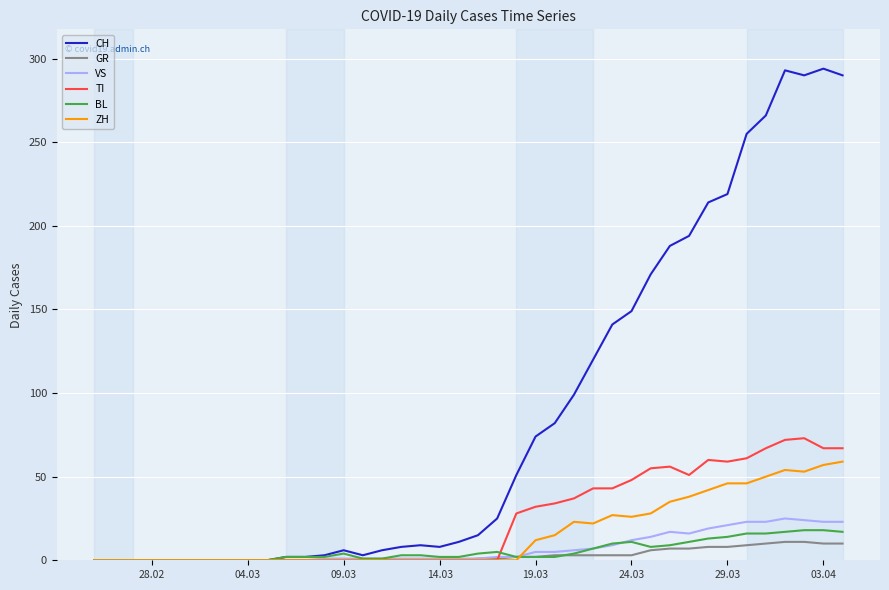

Which series has the largest total across all categories?

CH